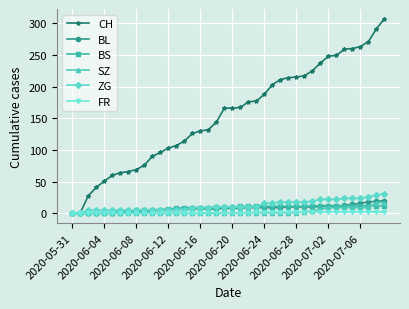

Which series has the largest total across all categories?

CH